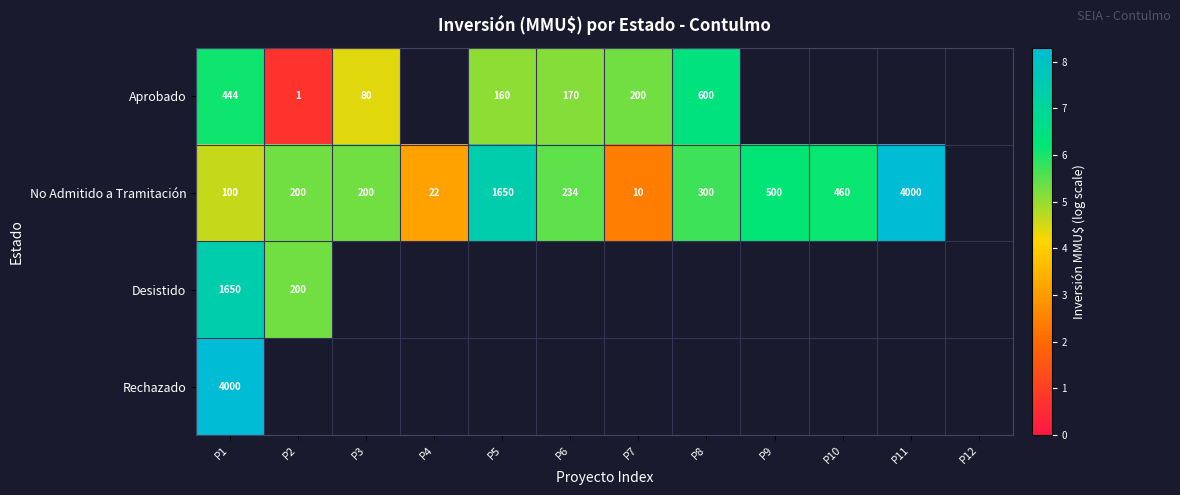

List the series in order of their peak value, highest first.

No Admitido a Tramitación, Rechazado, Desistido, Aprobado